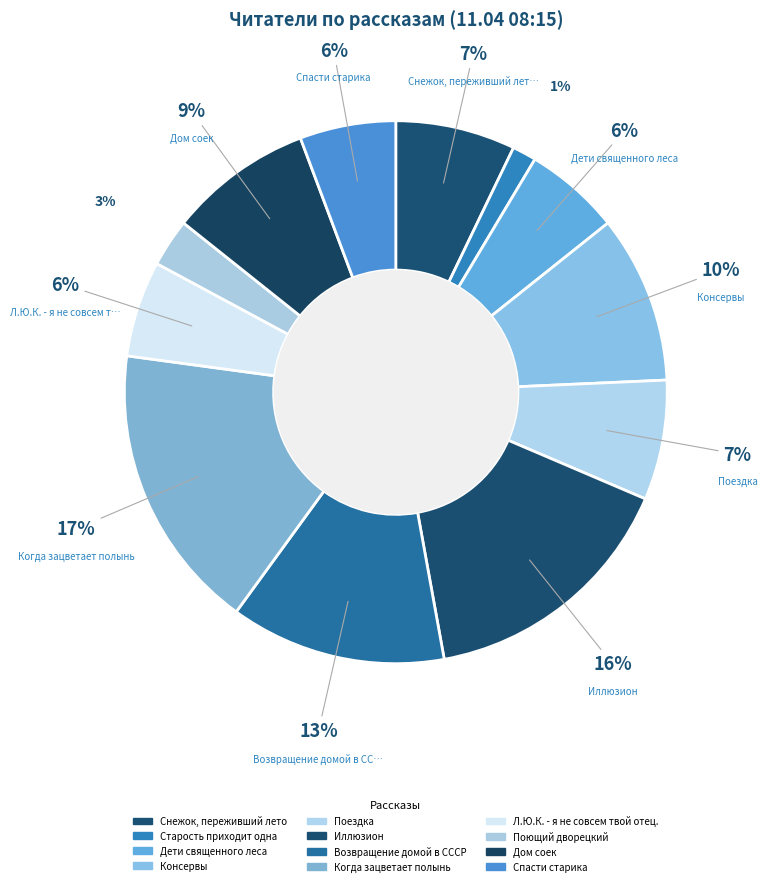

To the nearest percent, what portion does Возвращение домой в СССР represent?

13%